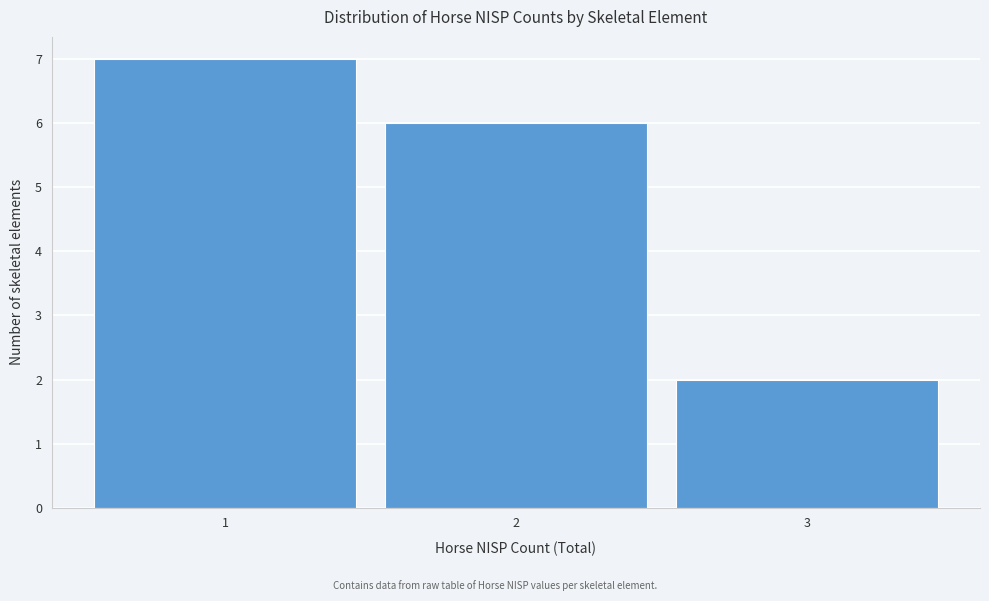

Reading left to right, list every bar in this chart as the range it spans on the x-axis followed by its height. The values are not printed on the chart, so give them approximately, as read against the axis.

0.5 to 1.5: 7
1.5 to 2.5: 6
2.5 to 3.5: 2